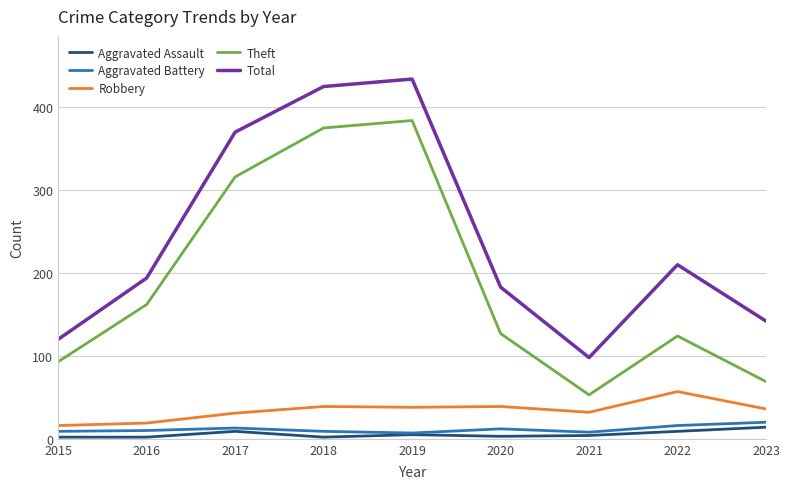

Which series has the largest total across all categories?

Total